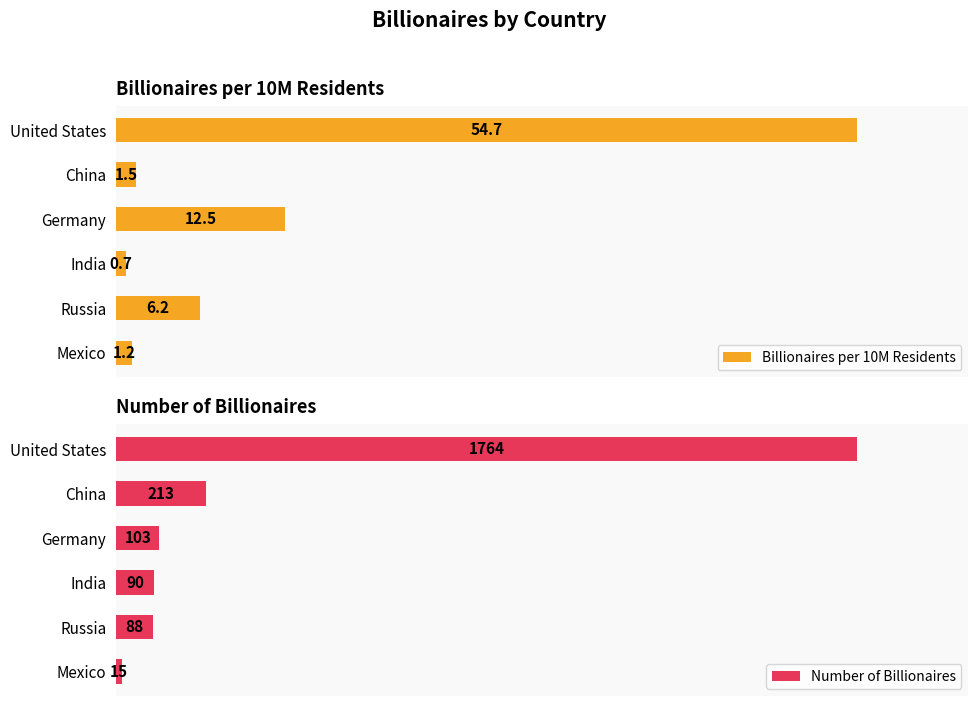

What is the value of the Number of Billionaires bar at the 2nd from the left?

213.0